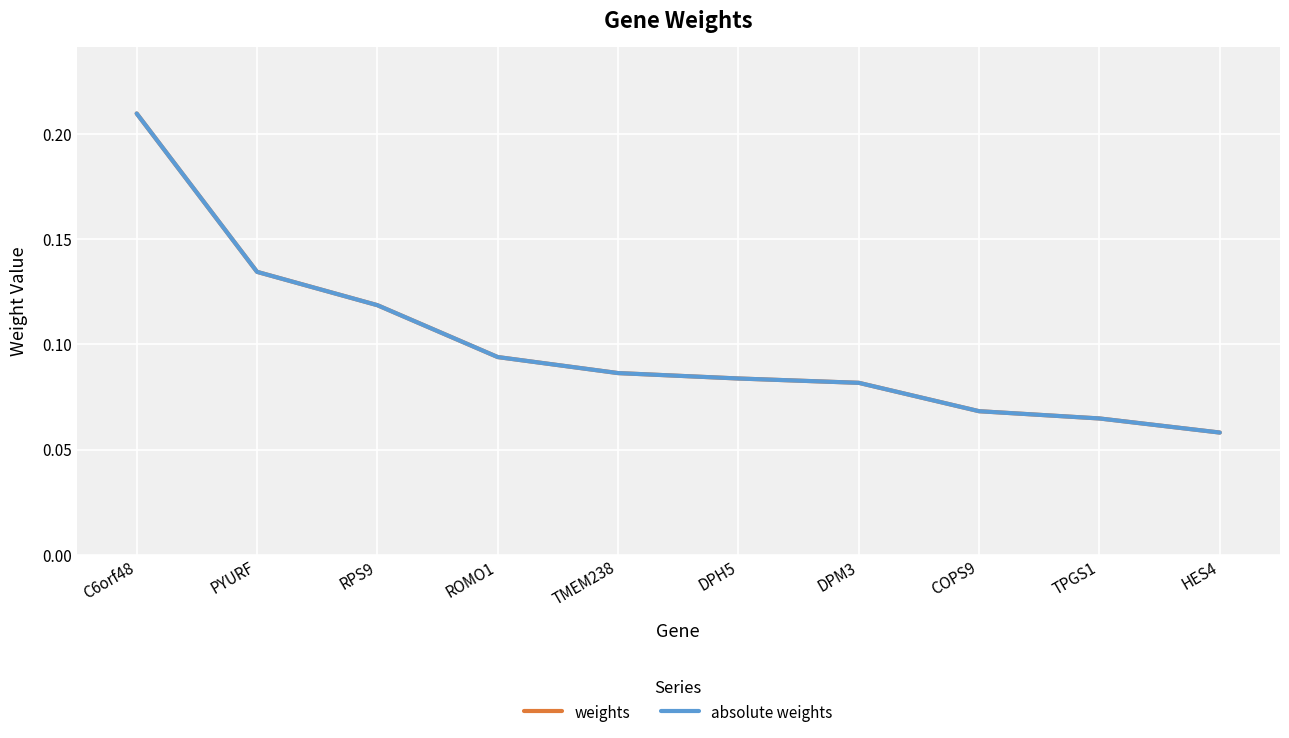

Is this an area chart (filled region under the line)?

No